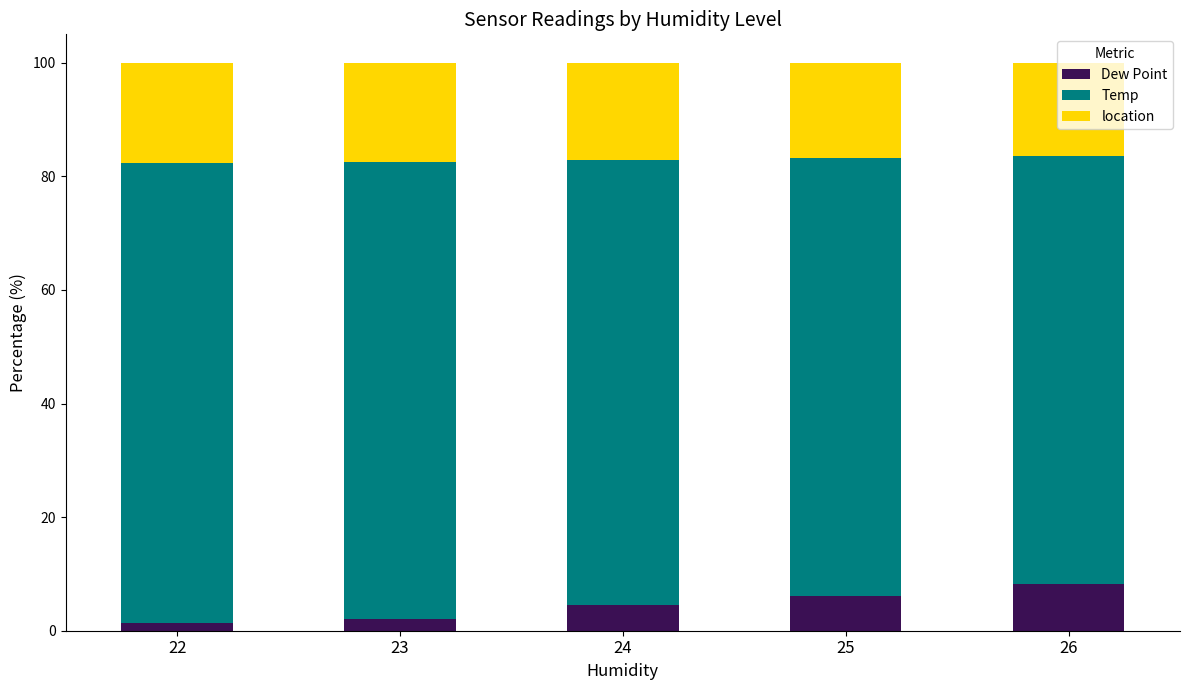

What is the difference between the Dew Point values at 26 and 25?

2.1